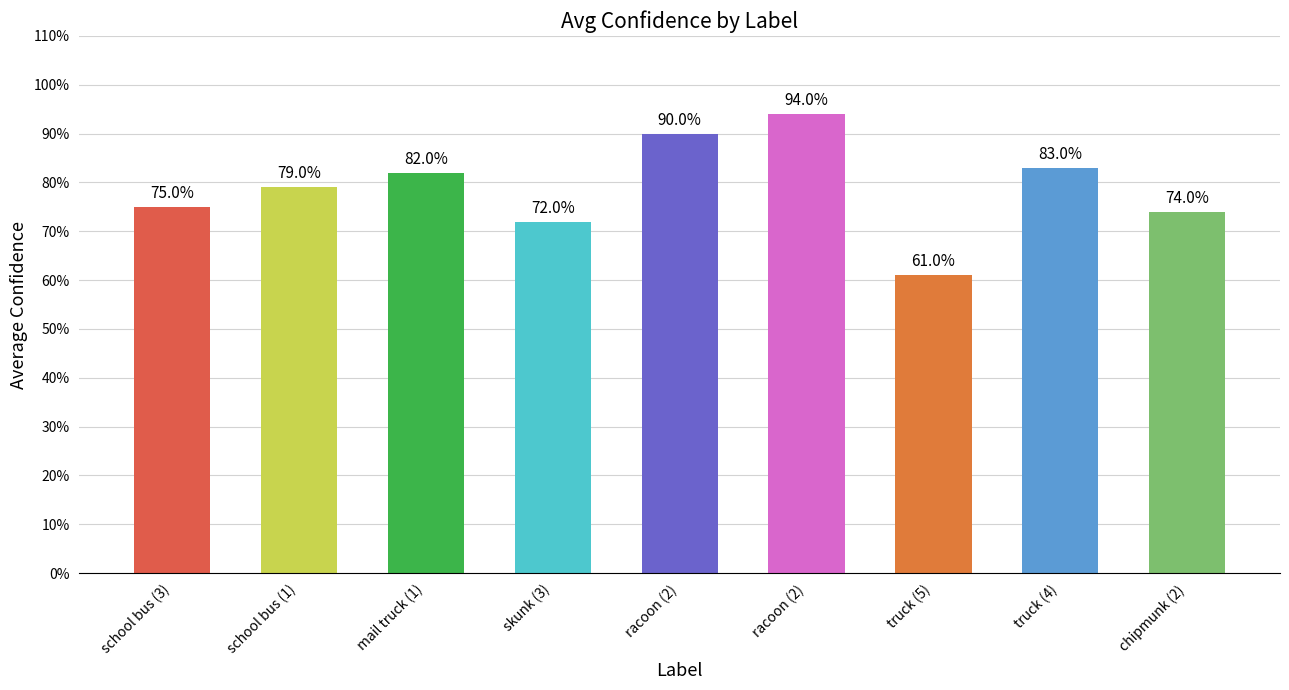

Does the chart contain stacked bars?

No